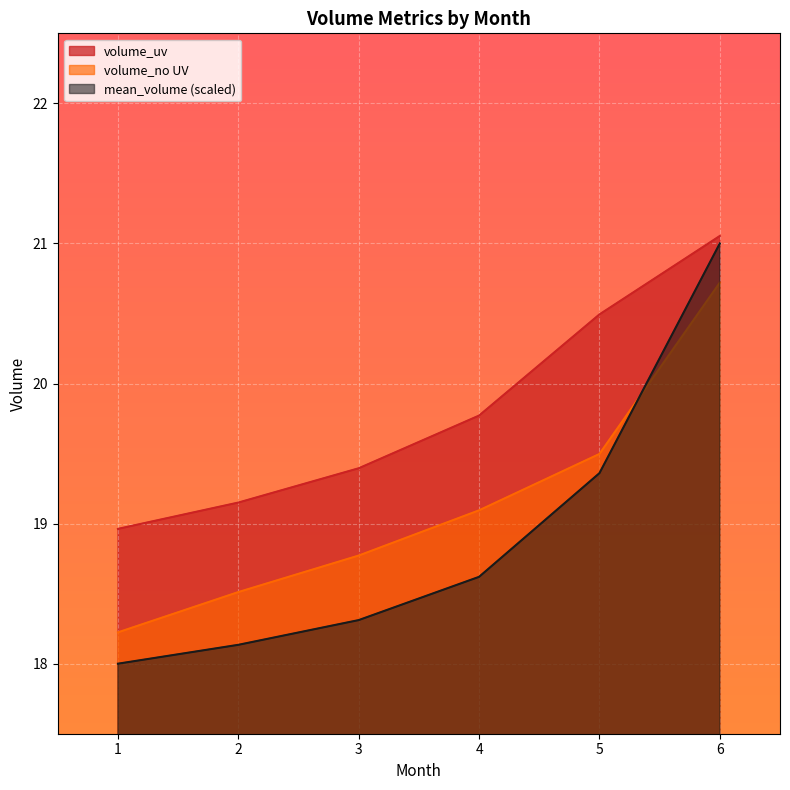

What is the maximum value for mean_volume?

21.0